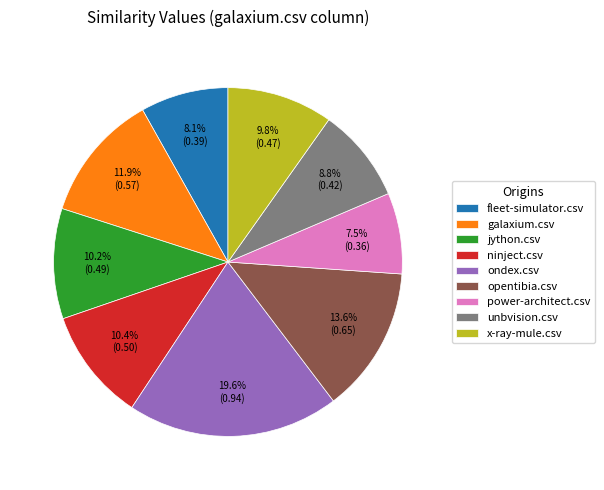

Do ninject.csv and galaxium.csv together represent more than half of the pie?

No